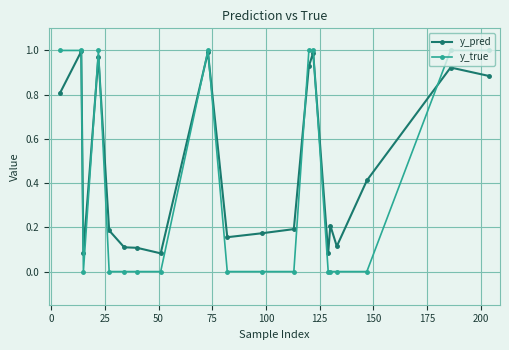

Which series has the largest total across all categories?

y_pred